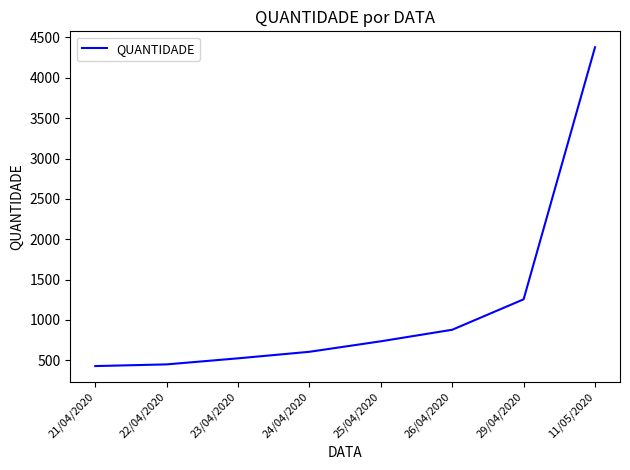

At which label is the value closest to 2403?

29/04/2020